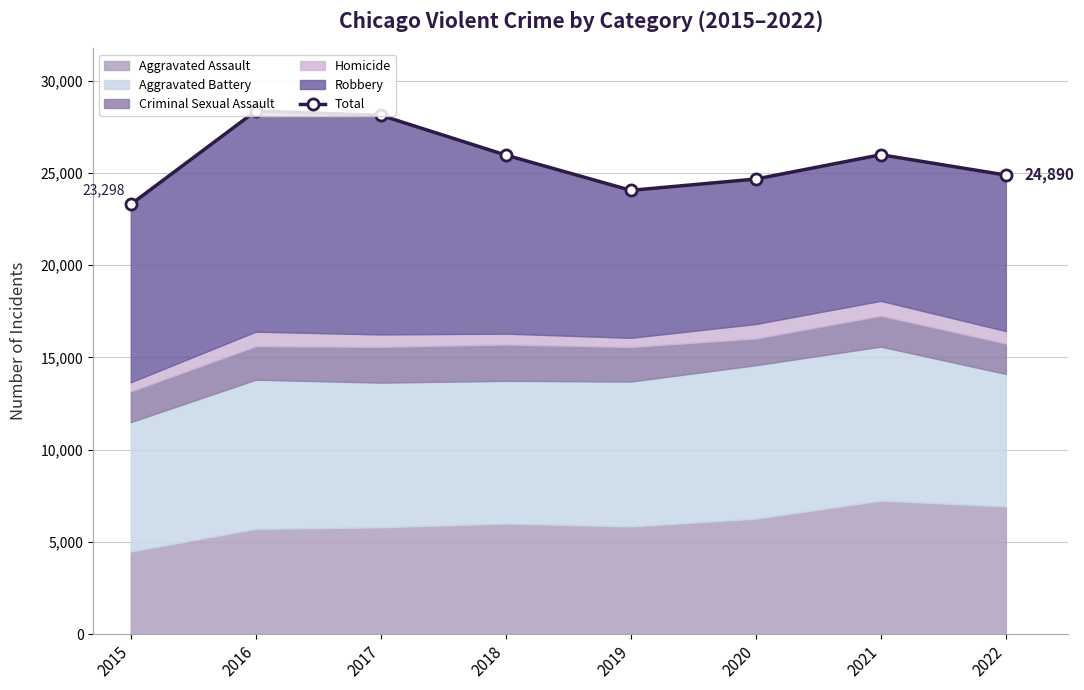

How many categories are shown in the chart?

8